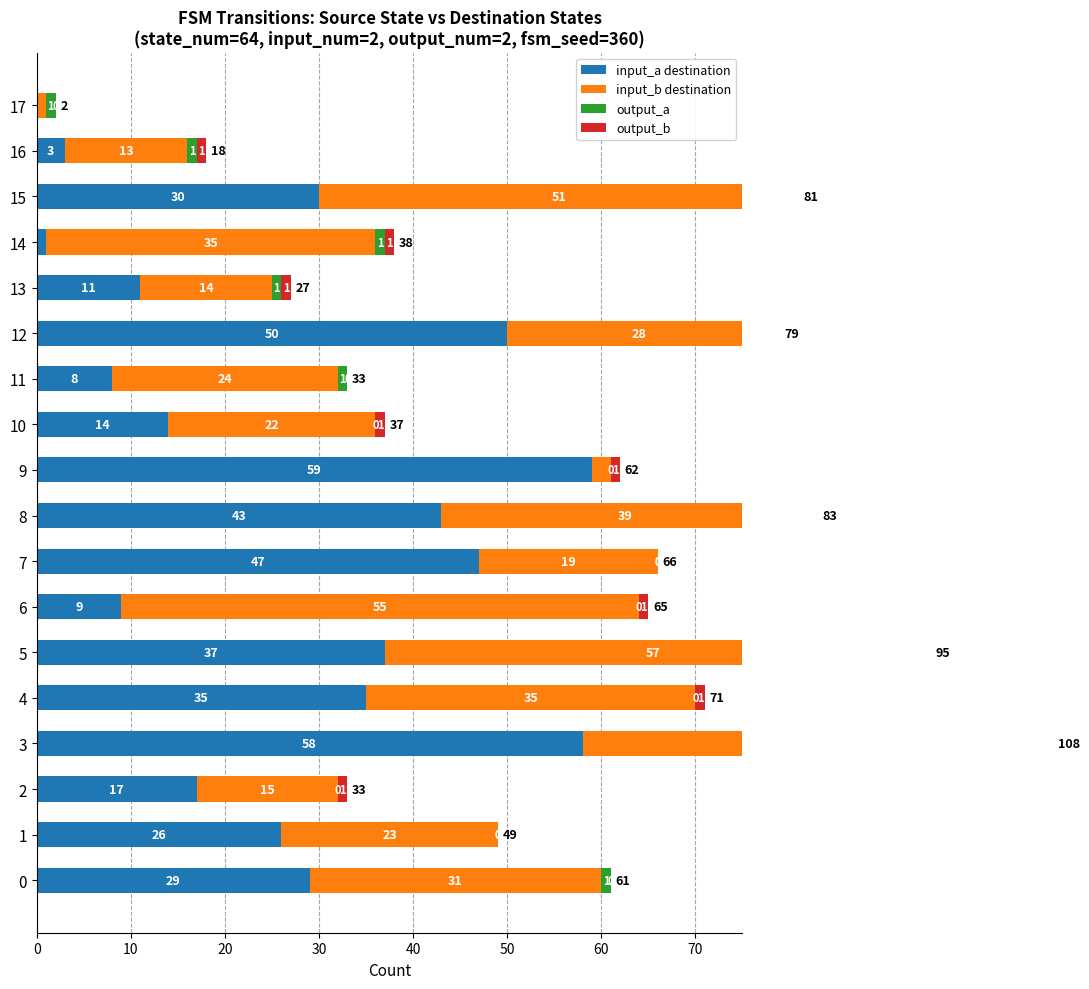

How many positive values does the input_a destination series have?

17